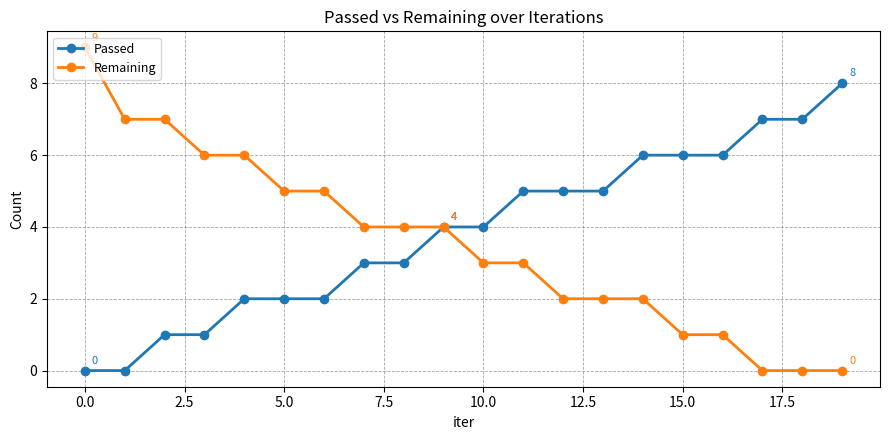

Which series has the largest range (max minus min)?

Remaining